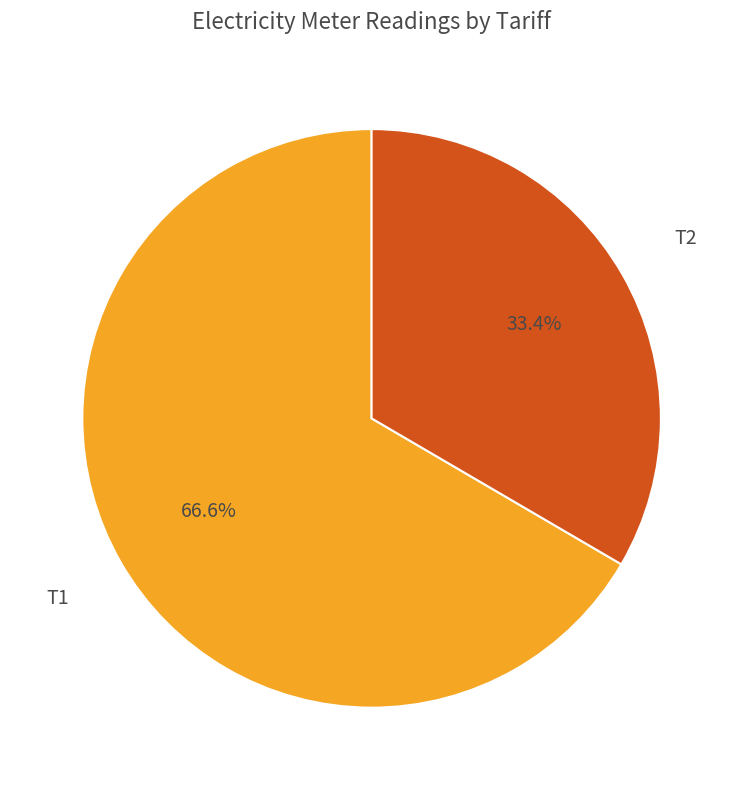

Is there any slice that represents more than half of the pie?

Yes